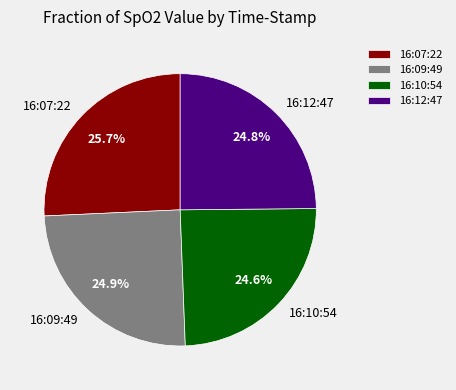

True or false: 16:07:22 accounts for 36% of the total.

False